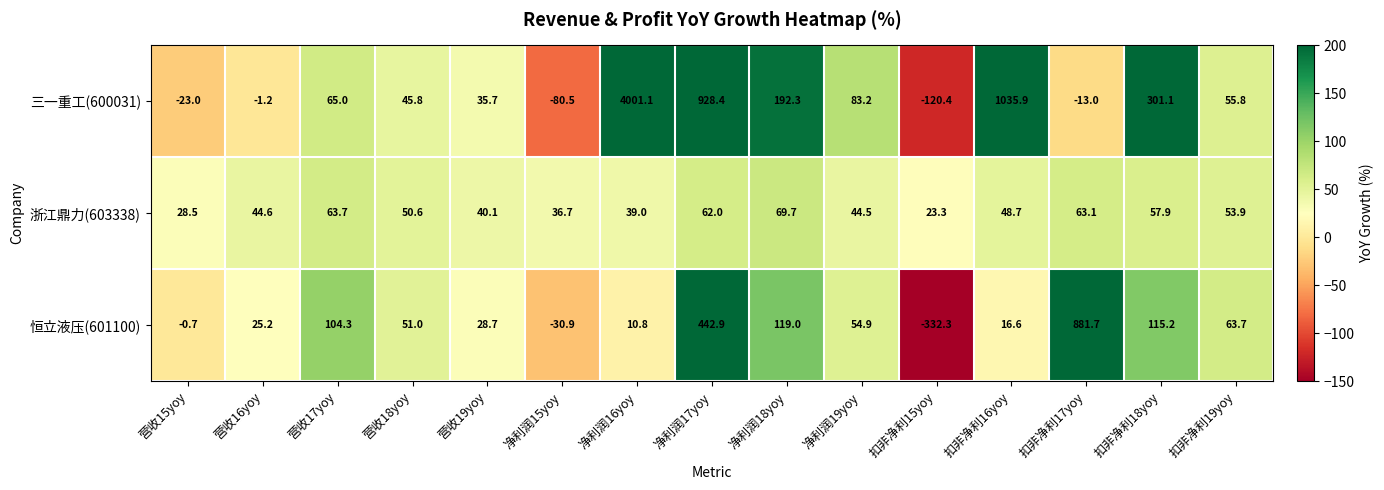

At 营收19yoy, list the series in order from largest to smallest.

浙江鼎力(603338), 三一重工(600031), 恒立液压(601100)